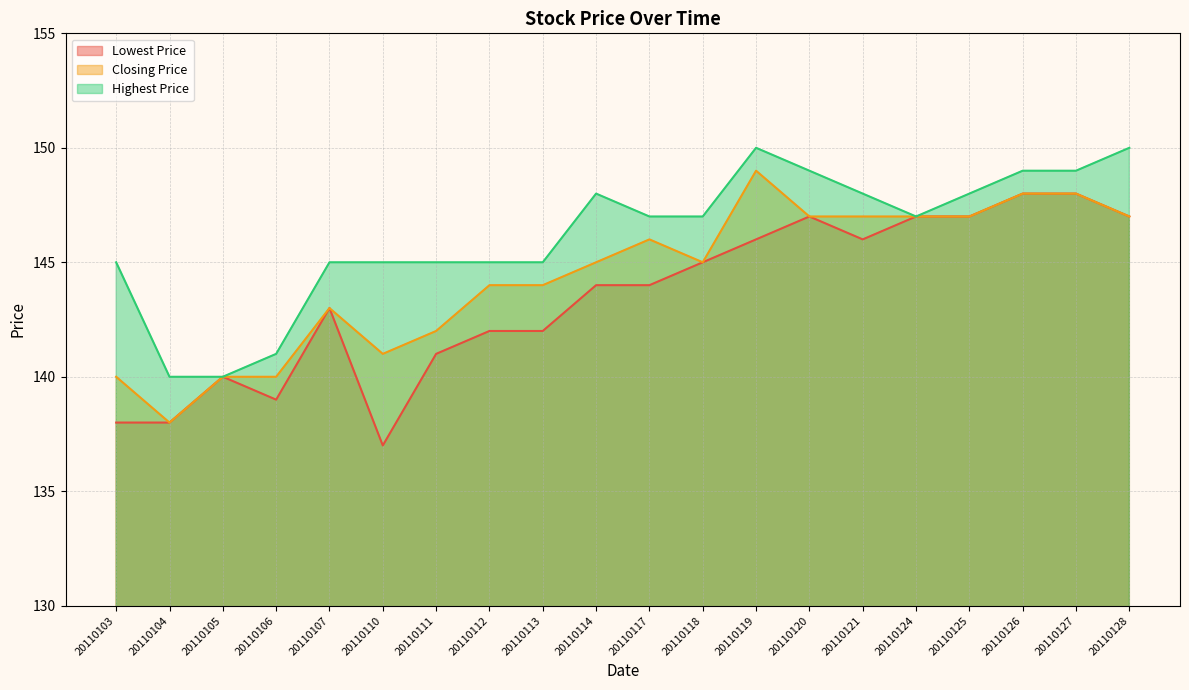

List the labels in order of Highest Price value, largest first.

20110119, 20110128, 20110120, 20110126, 20110127, 20110114, 20110121, 20110125, 20110117, 20110118, 20110124, 20110103, 20110107, 20110110, 20110111, 20110112, 20110113, 20110106, 20110104, 20110105